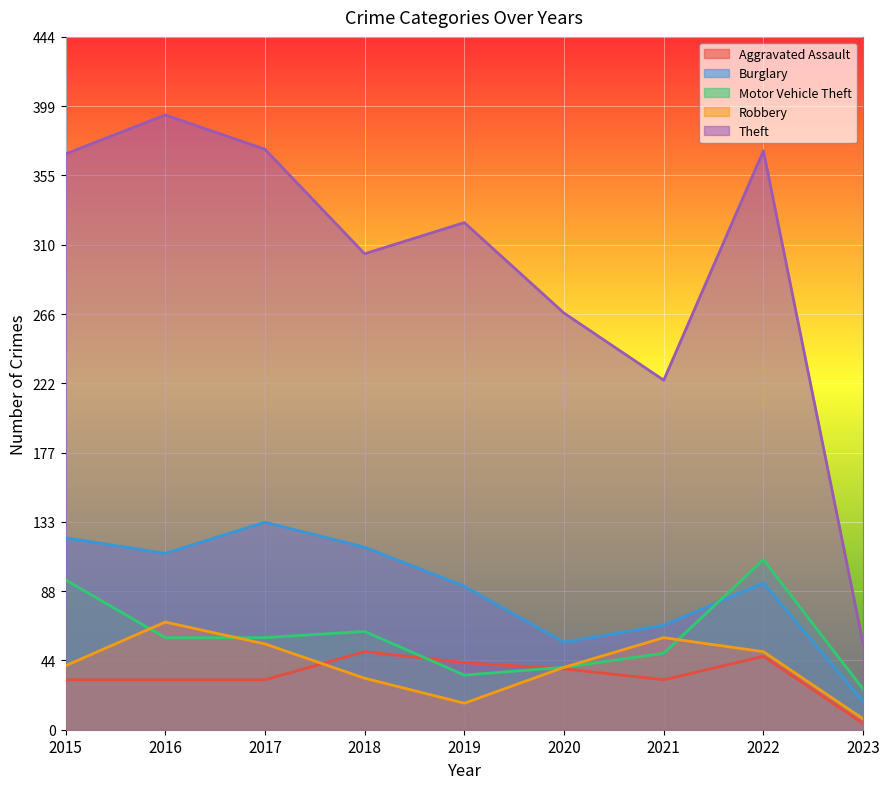

List the labels in order of Robbery value, smallest first.

2023, 2019, 2018, 2020, 2015, 2022, 2017, 2021, 2016